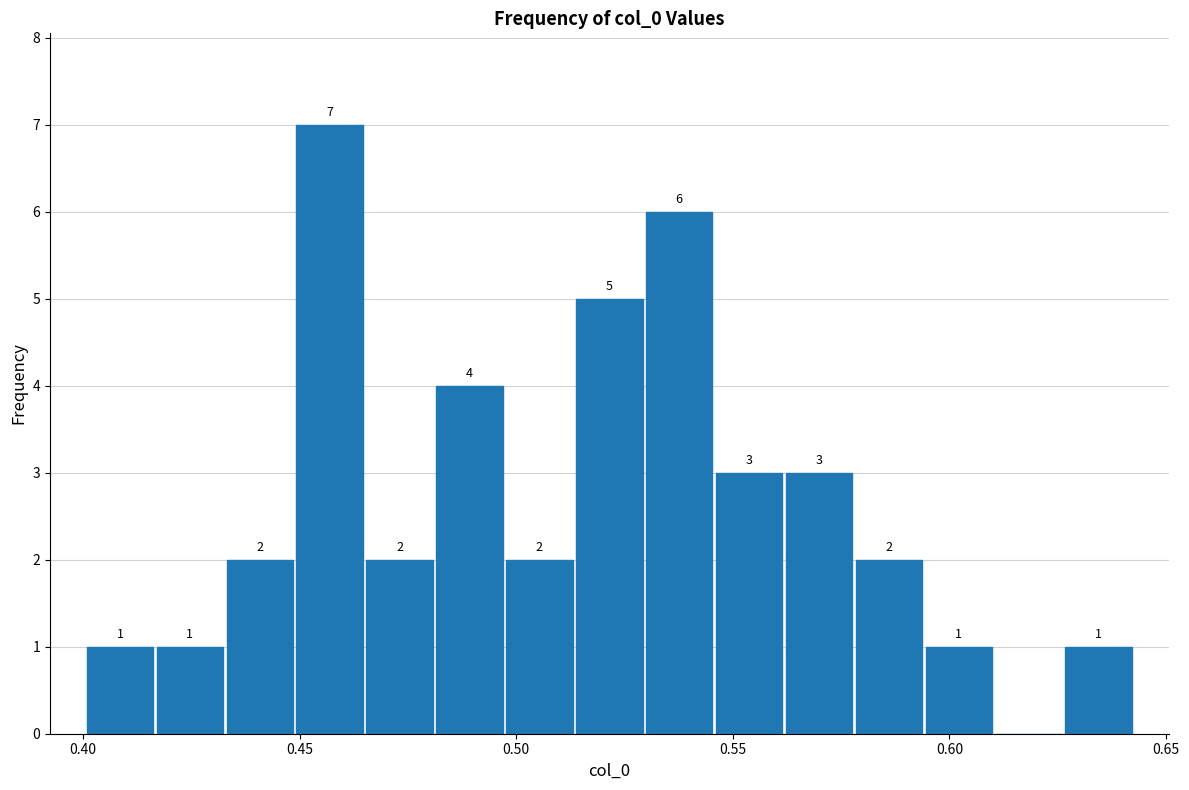

Around what value on the x-axis is the tallest bar? Give the approximate position of its centre, as read against the axis.

0.455